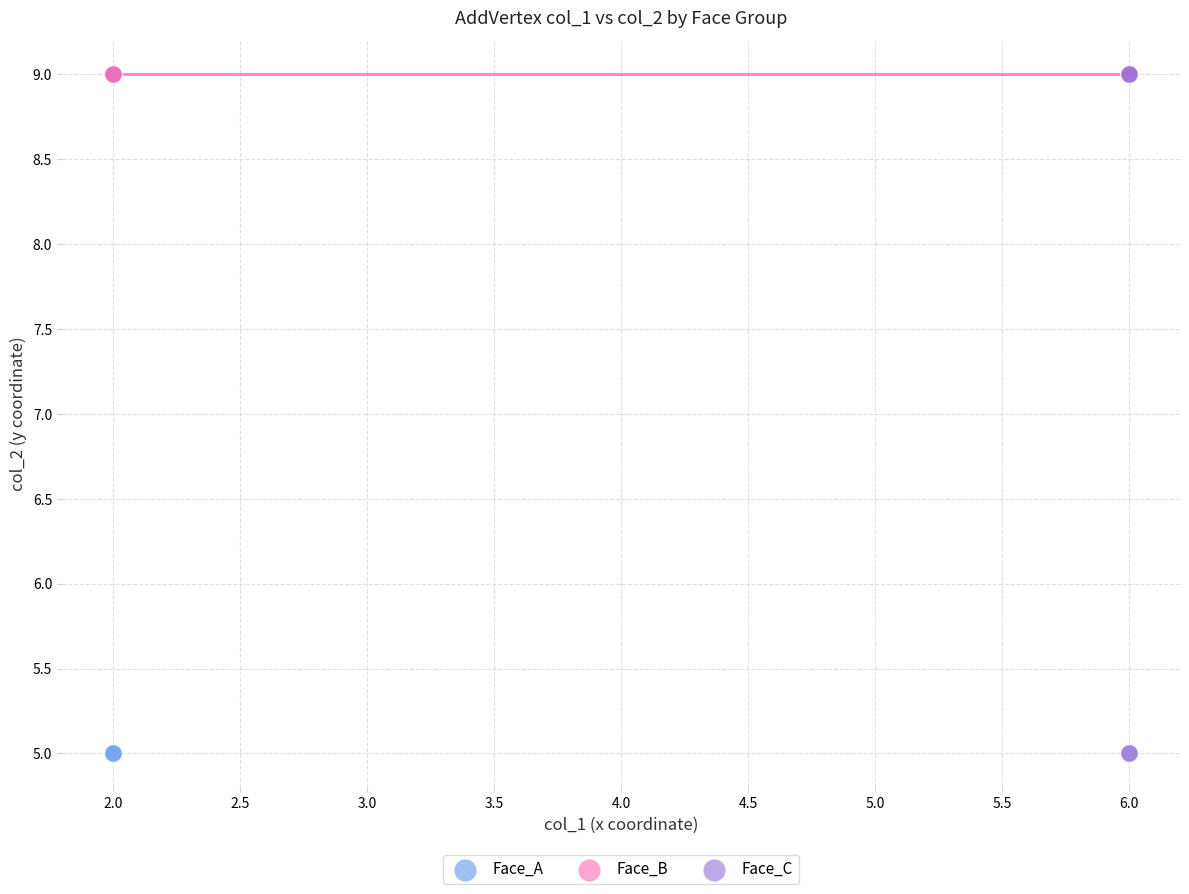

What are all the series names shown in the legend?

Face_A, Face_B, Face_C